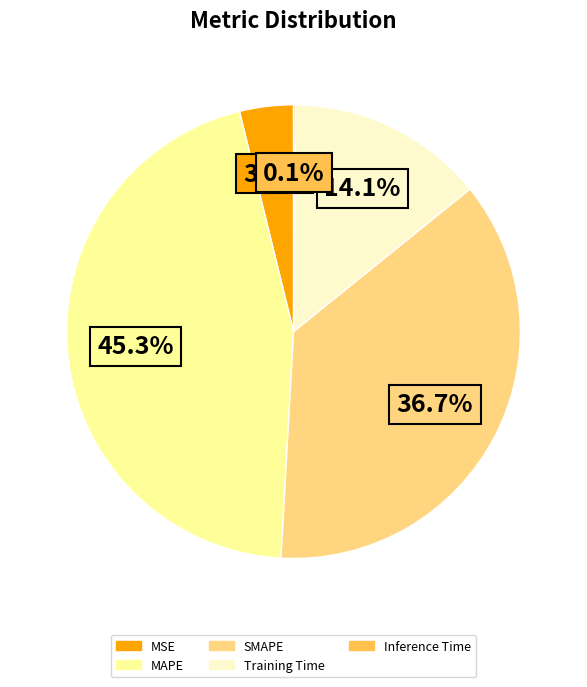

To the nearest percent, what percentage of the pie is SMAPE?

37%